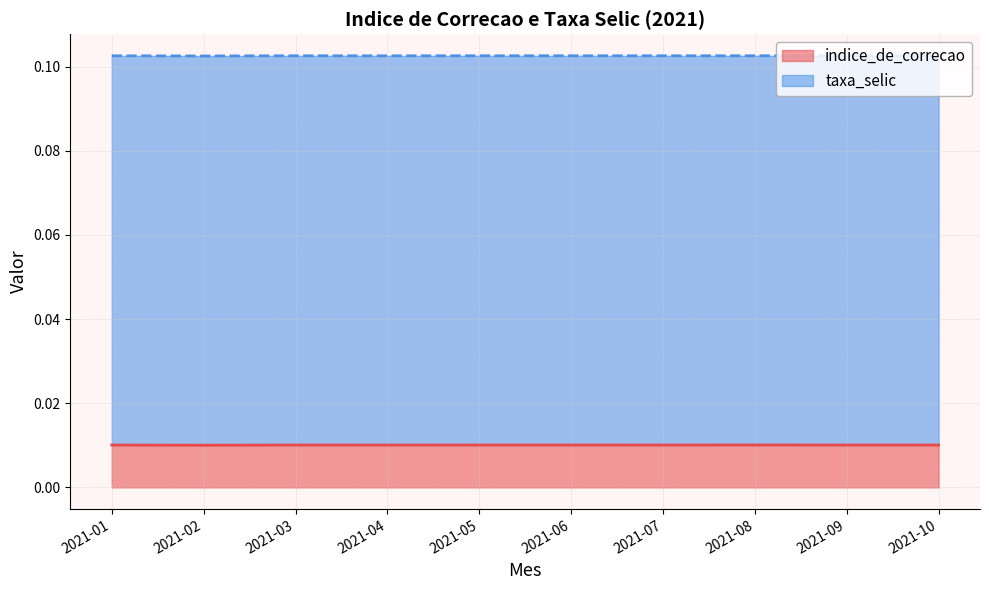

Does the chart have visible grid lines?

Yes